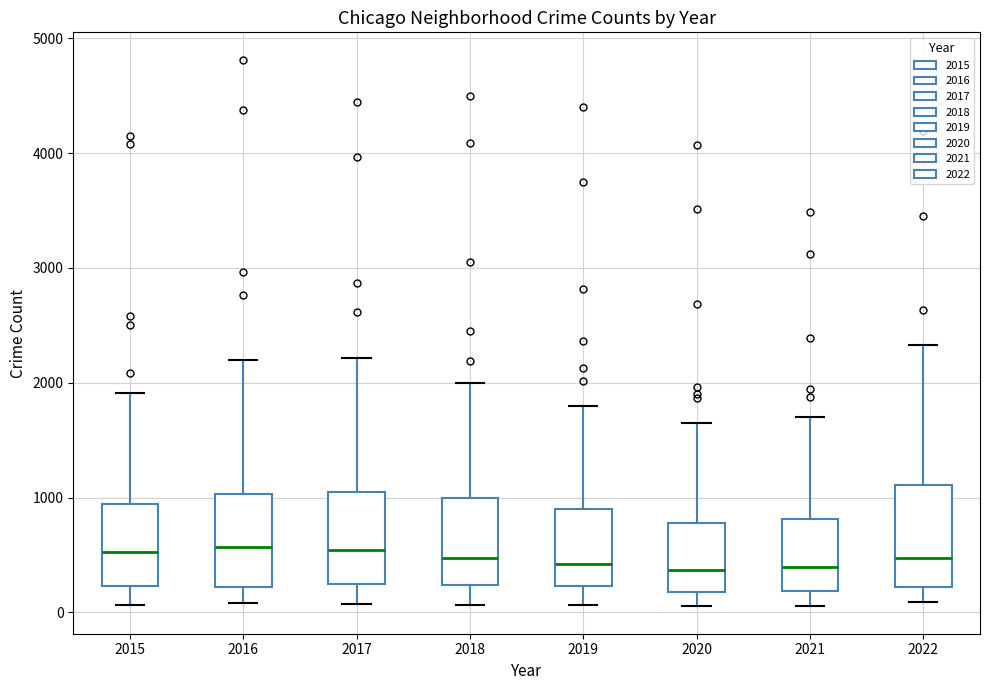

Where is the lower edge of the box at x = 2021 on the y-axis? The values are not printed on the chart, so give them approximately, as read against the axis.

200